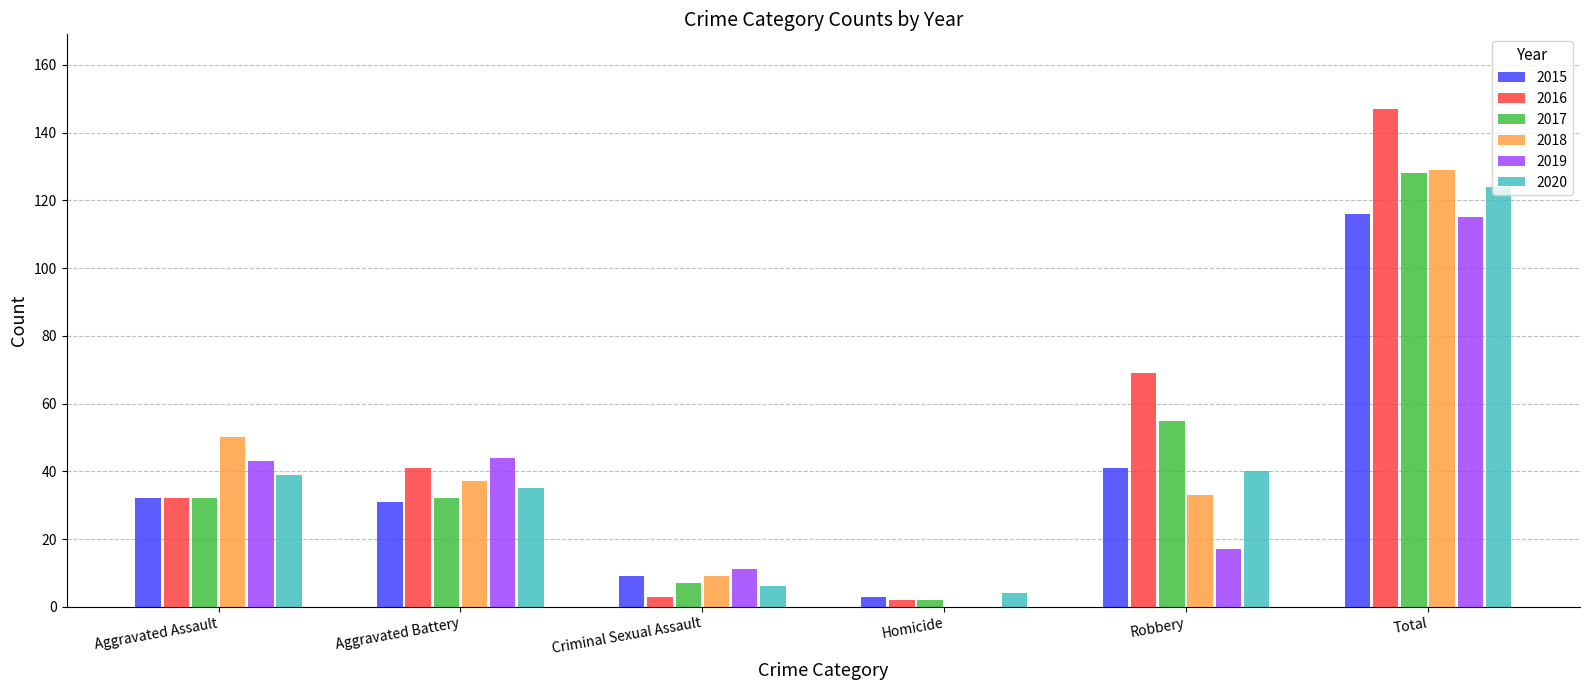

How many categories are shown in the chart?

6